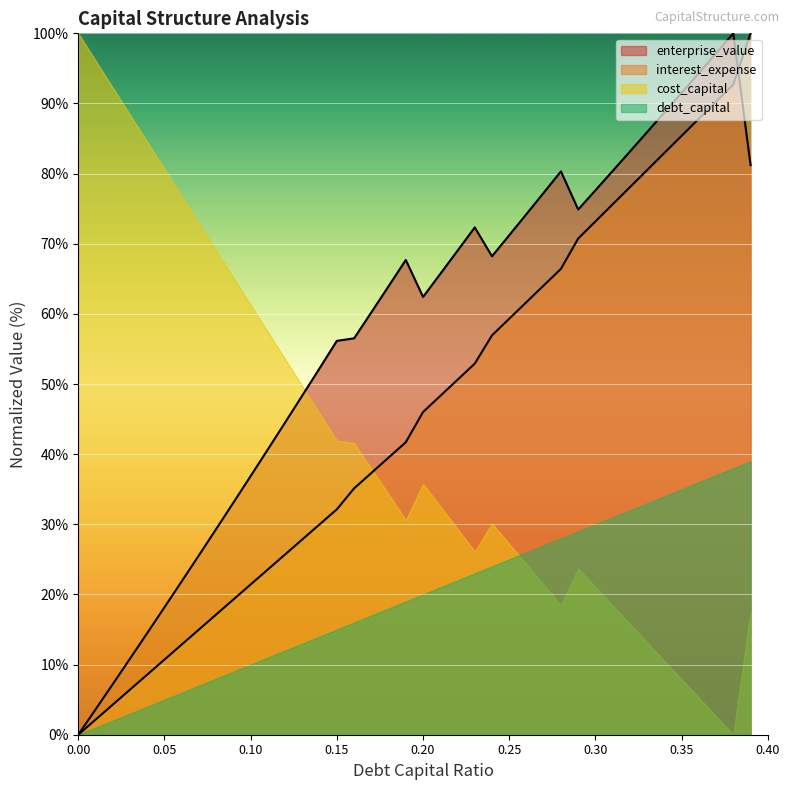

Does the chart display data point markers on the line(s)?

No